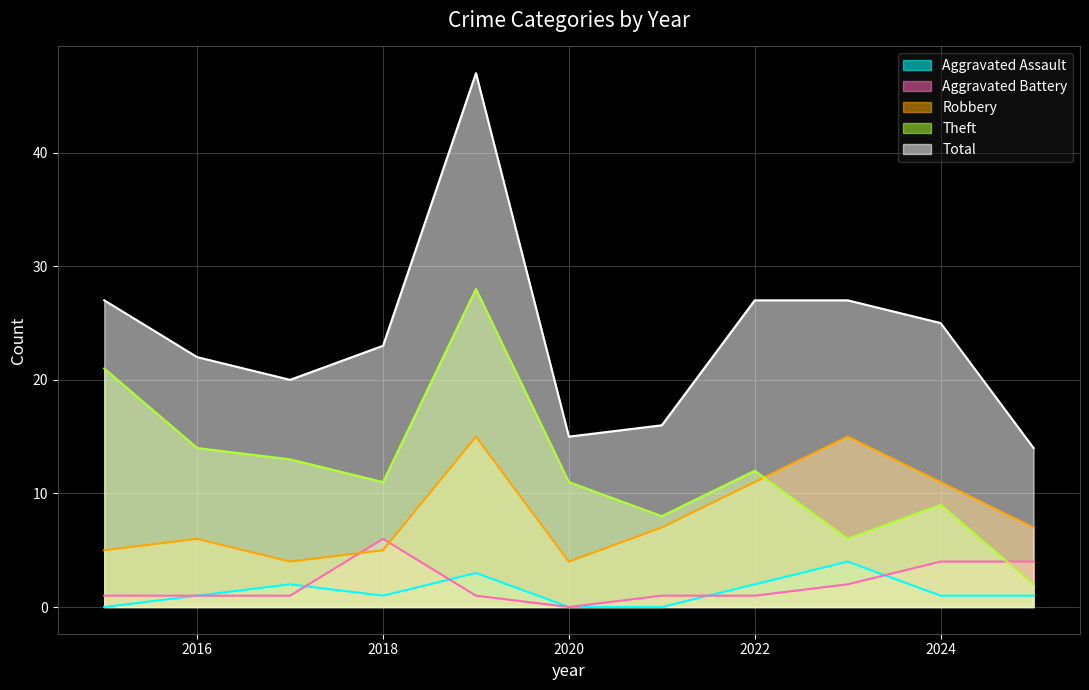

Does the chart display data point markers on the line(s)?

No